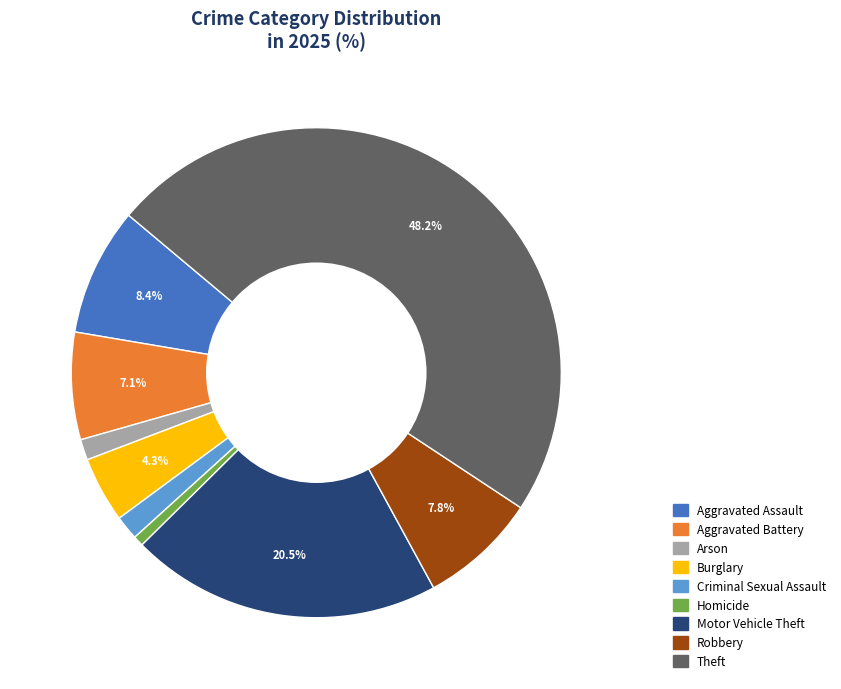

How many slices are in this pie chart?

9